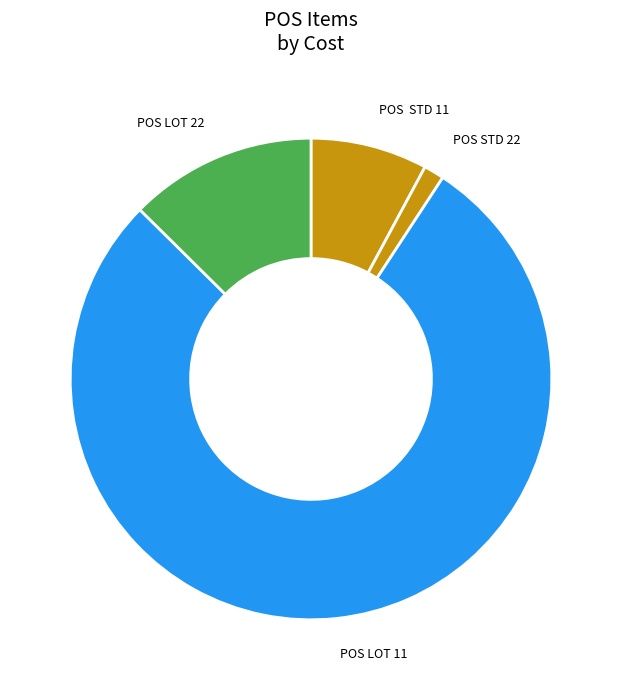

Combined, do POS LOT 22 and POS LOT 11 account for over 50%?

Yes